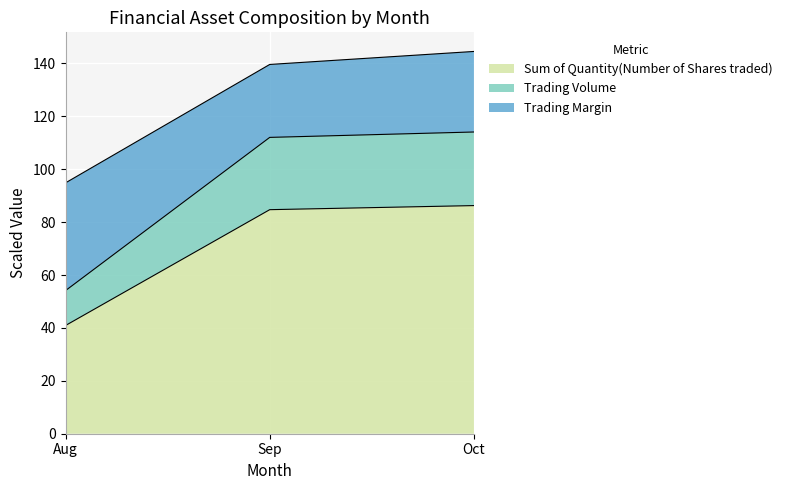

What is the sum of the Sum of Quantity(Number of Shares traded) values at Sep and Oct?

171.0